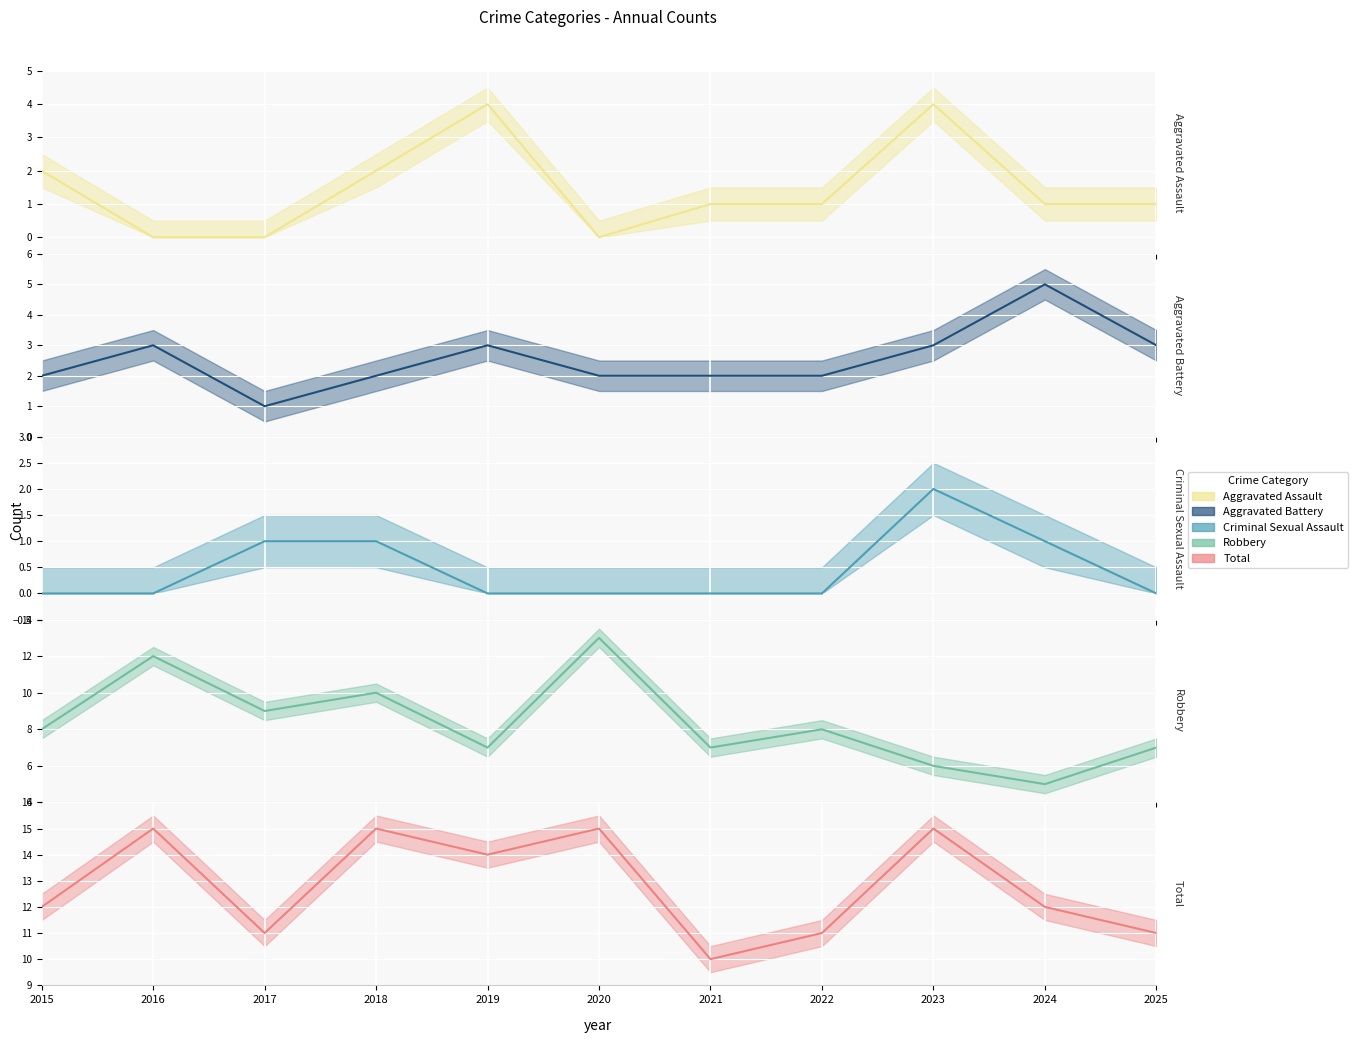

How many values in the Aggravated Battery series are below 2?

1